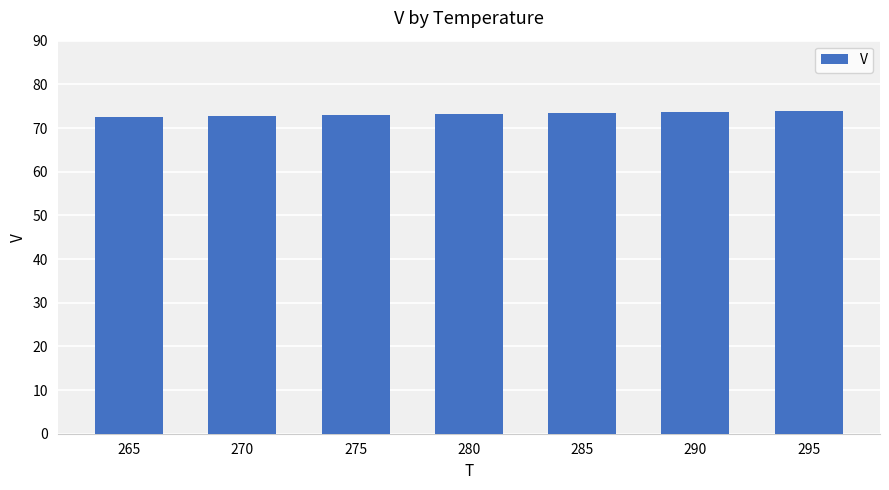

Which has a higher value, 275 or 295?

295